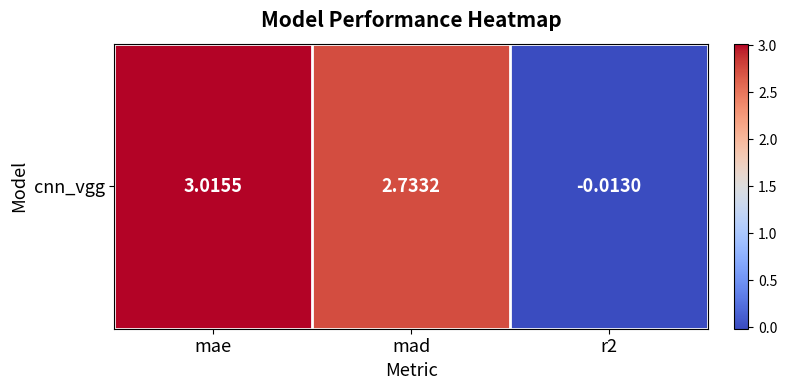

What is the difference between the values at mad and r2?

2.7